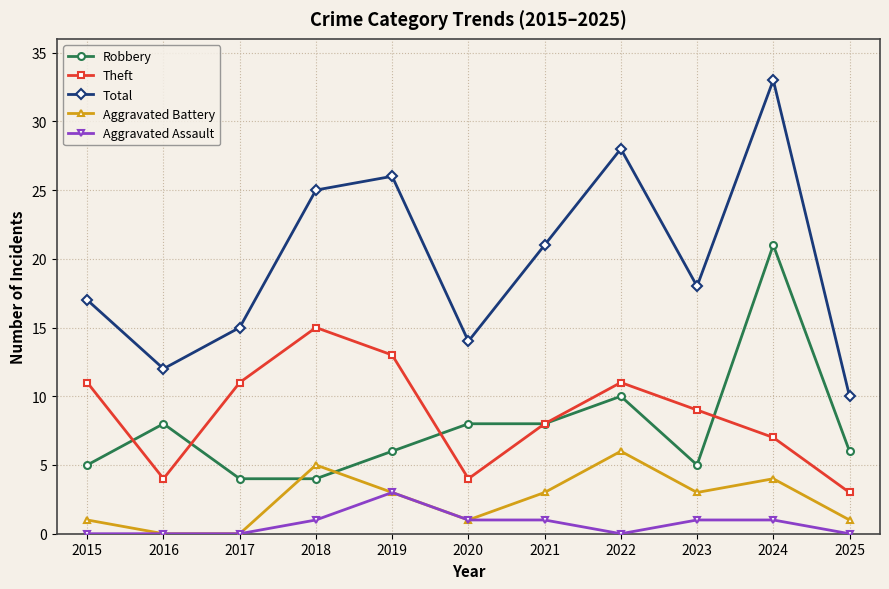

At which category is the sum across all series the highest?

2024